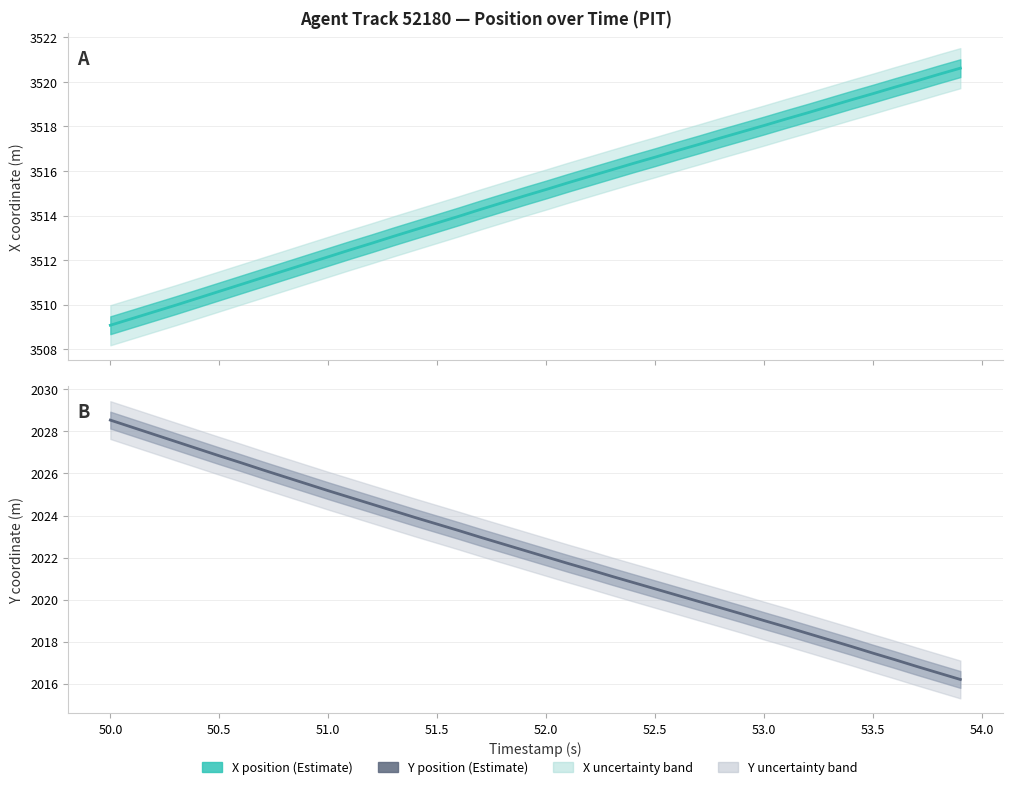

Is the value of Y position (Estimate) at 18 greater than the value of X position (Estimate) at 39?

No